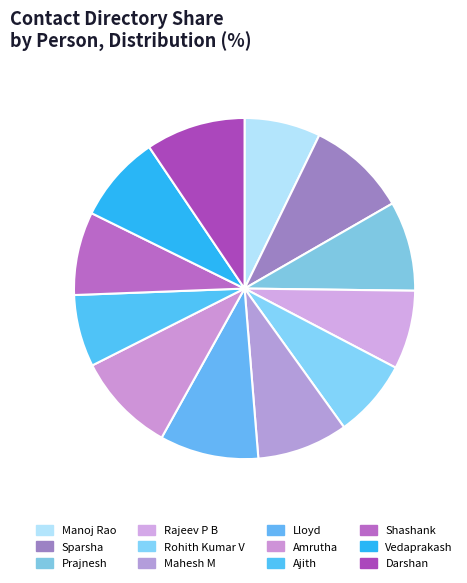

Is it true that Darshan is 9% of the pie?

True